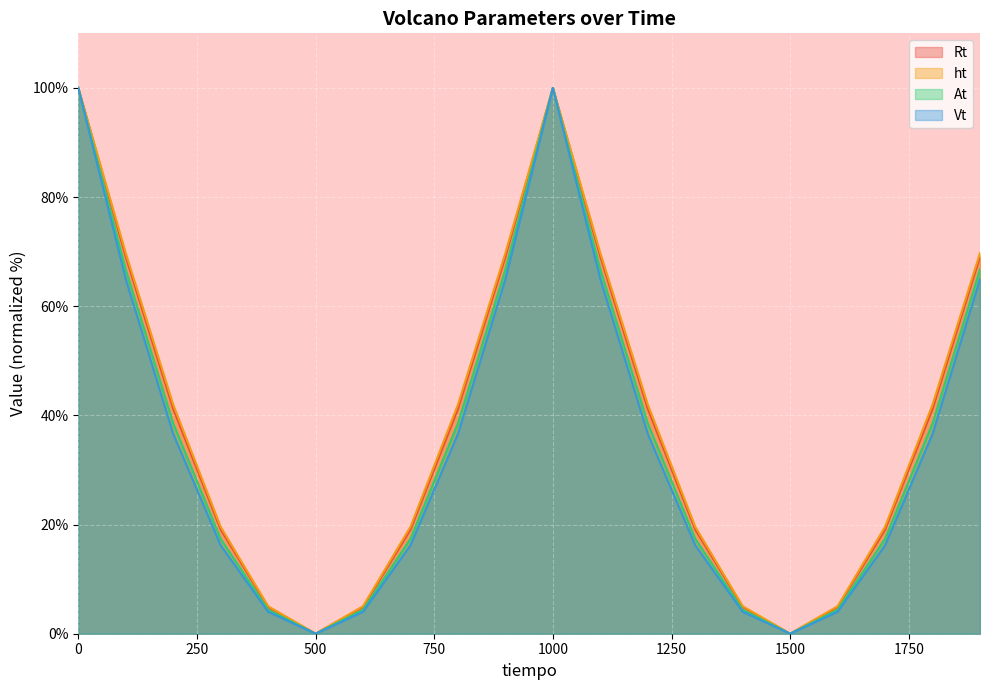

Reading right to left, what are all the values shown in this chart?

Rt: 1900=69.1	1800=41.2	1700=19.1	1600=4.9	1500=0.0	1400=4.9	1300=19.1	1200=41.2	1100=69.1	1000=100.0	900=69.1	800=41.2	700=19.1	600=4.9	500=0.0	400=4.9	300=19.1	200=41.2	100=69.1	0=100.0
ht: 1900=69.8	1800=42.0	1700=19.6	1600=5.0	1500=0.0	1400=5.0	1300=19.6	1200=42.0	1100=69.8	1000=100.0	900=69.8	800=42.0	700=19.6	600=5.0	500=0.0	400=5.0	300=19.6	200=42.0	100=69.8	0=100.0
At: 1900=66.7	1800=38.5	1700=17.4	1600=4.4	1500=0.0	1400=4.4	1300=17.4	1200=38.5	1100=66.7	1000=100.0	900=66.7	800=38.5	700=17.4	600=4.4	500=0.0	400=4.4	300=17.4	200=38.5	100=66.7	0=100.0
Vt: 1900=65.0	1800=36.6	1700=16.2	1600=4.0	1500=0.0	1400=4.0	1300=16.2	1200=36.6	1100=65.0	1000=100.0	900=65.0	800=36.6	700=16.2	600=4.0	500=0.0	400=4.0	300=16.2	200=36.6	100=65.0	0=100.0